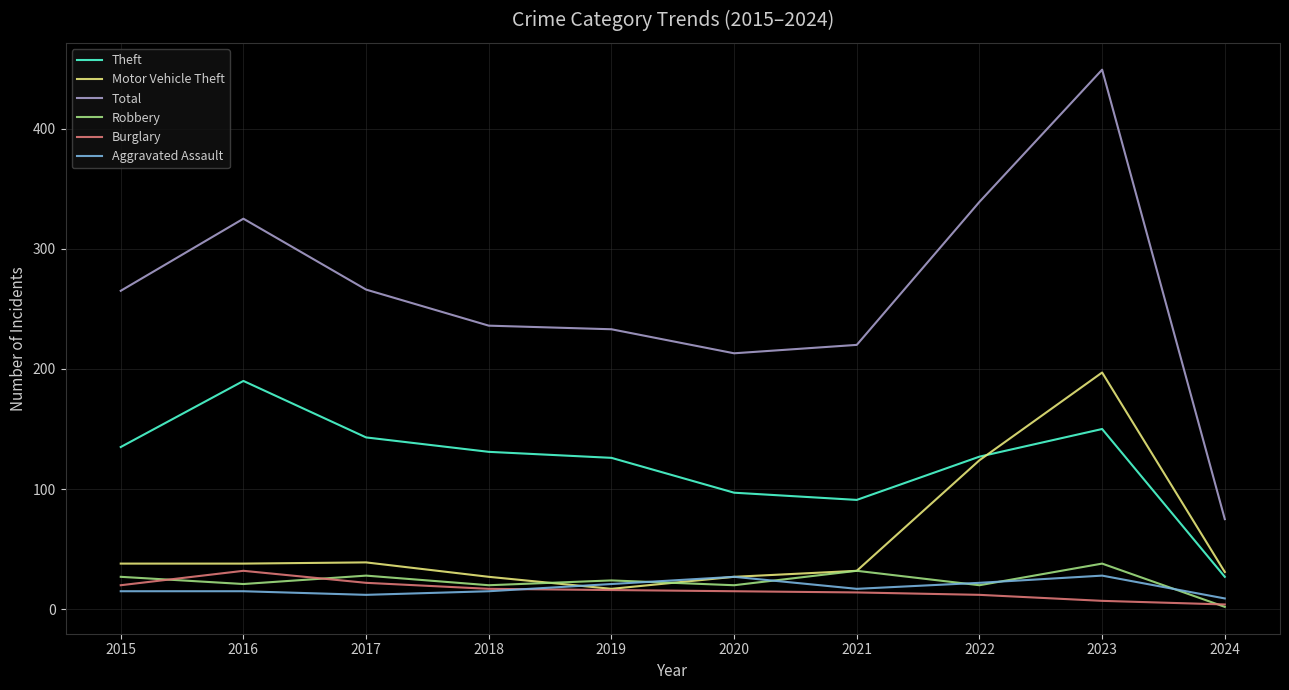

What is the maximum value shown in the chart?

449